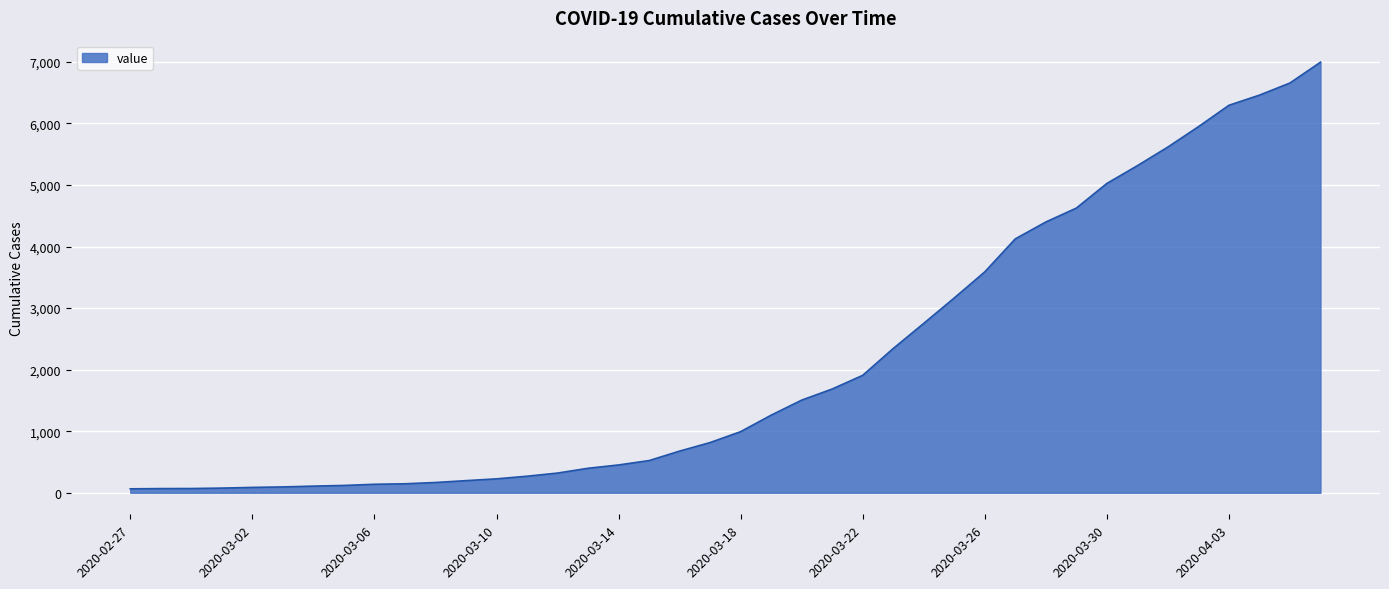

What is the greatest value displayed?

6995